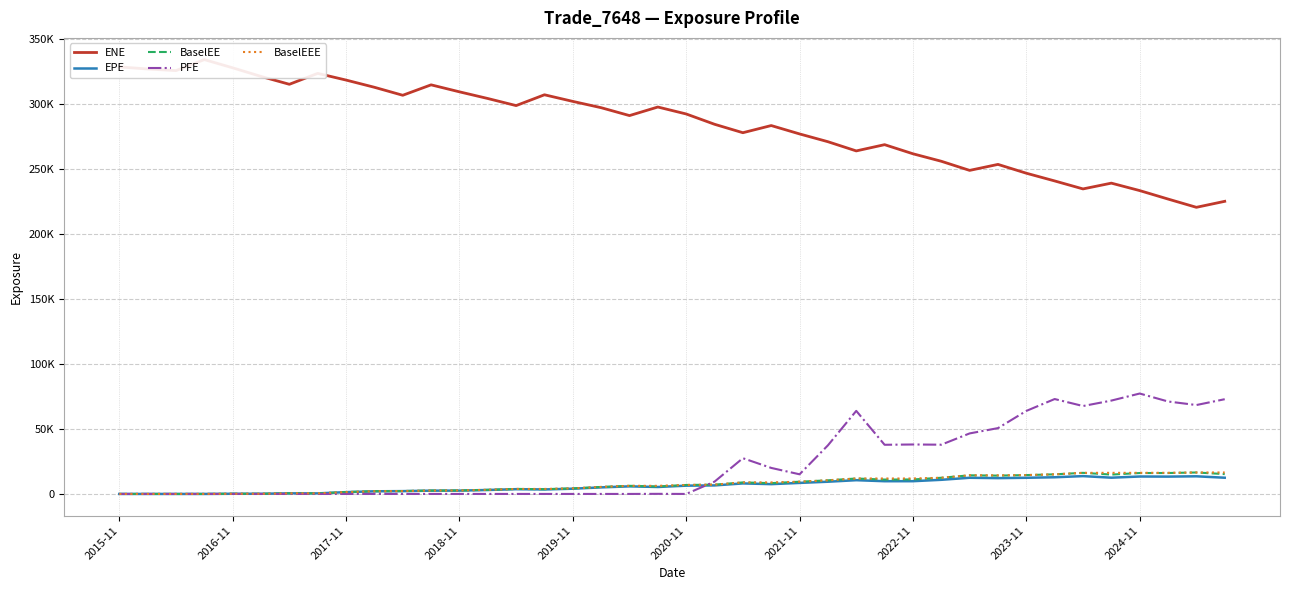

Reading right to left, transcribe all the data shown in this chart.

ENE: 225146.0	220537.0	226899.0	233410.0	239141.0	234693.0	240836.0	246777.0	253561.0	248947.0	255975.0	261734.0	268741.0	263936.0	271017.0	277007.0	283445.0	277939.0	284442.0	292361.0	297711.0	291119.0	297189.0	302033.0	307124.0	298809.0	304259.0	309397.0	314772.0	306746.0	312895.0	318449.0	323589.0	315194.0	321245.0	327863.0	334190.0	325721.0	326969.0	328600.0
EPE: 12476.2	13574.7	13334.9	13413.6	12510.0	13723.6	12833.6	12434.5	12161.8	12443.3	10878.7	9806.6	9794.1	10583.2	9402.0	8488.9	7541.8	8090.0	6562.7	6377.0	5349.1	5833.1	5053.7	4029.8	3463.0	3665.0	3042.6	2569.1	2520.1	2169.2	2032.6	1396.7	419.2	461.8	136.6	142.9	0.8	0.5	0.2	0.0
BaselEE: 15276.6	16506.3	16102.1	16084.6	14899.9	16235.1	15078.6	14511.2	14100.2	14331.3	12446.5	11147.4	11062.7	11877.5	10484.3	9406.9	8308.2	8857.5	7143.0	6901.5	5756.4	6242.9	5379.2	4265.9	3647.6	3841.2	3172.8	2666.0	2603.9	2231.5	2082.0	1424.6	426.2	468.0	137.9	144.0	0.0	0.0	0.0	0.0
PFE: 72893.7	68405.9	71135.3	77263.3	71832.4	67644.1	73021.1	63878.6	50648.2	46568.5	37898.1	38050.8	37830.2	63907.0	37382.5	15111.1	20023.0	27501.7	9460.6	0.0	76.1	0.0	0.0	0.0	0.0	0.0	0.0	0.0	0.0	0.0	0.0	0.0	0.0	0.0	0.0	0.0	0.0	0.0	0.0	0.0
BaselEEE: 16506.3	16506.3	16235.1	16235.1	16235.1	16235.1	15078.6	14511.2	14331.3	14331.3	12446.5	11877.5	11877.5	11877.5	10484.3	9406.9	8857.5	8857.5	7143.0	6901.5	6242.9	6242.9	5379.2	4265.9	3841.2	3841.2	3172.8	2666.0	2603.9	2231.5	2082.0	1424.6	468.0	468.0	144.0	144.0	0.0	0.0	0.0	0.0